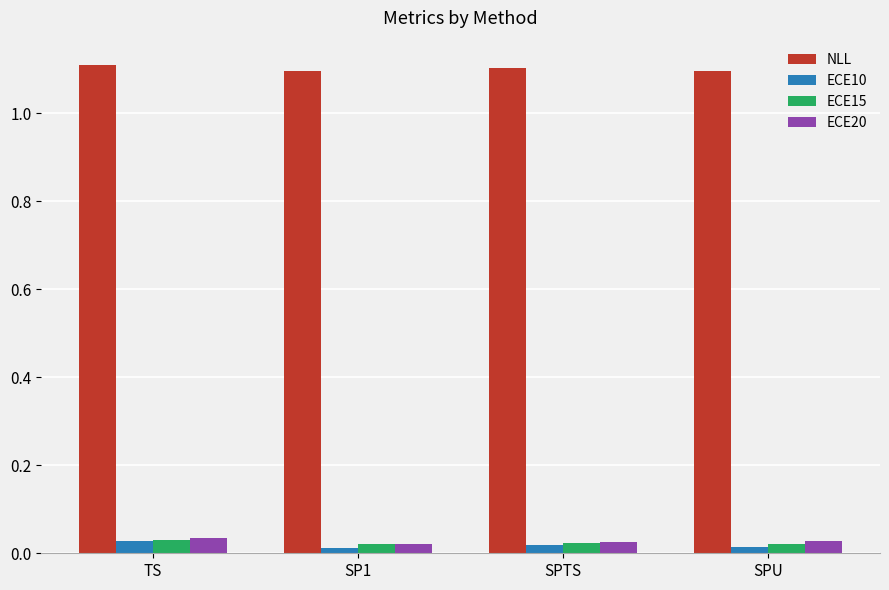

The value of NLL at SP1 is 1.6. True or false?

False